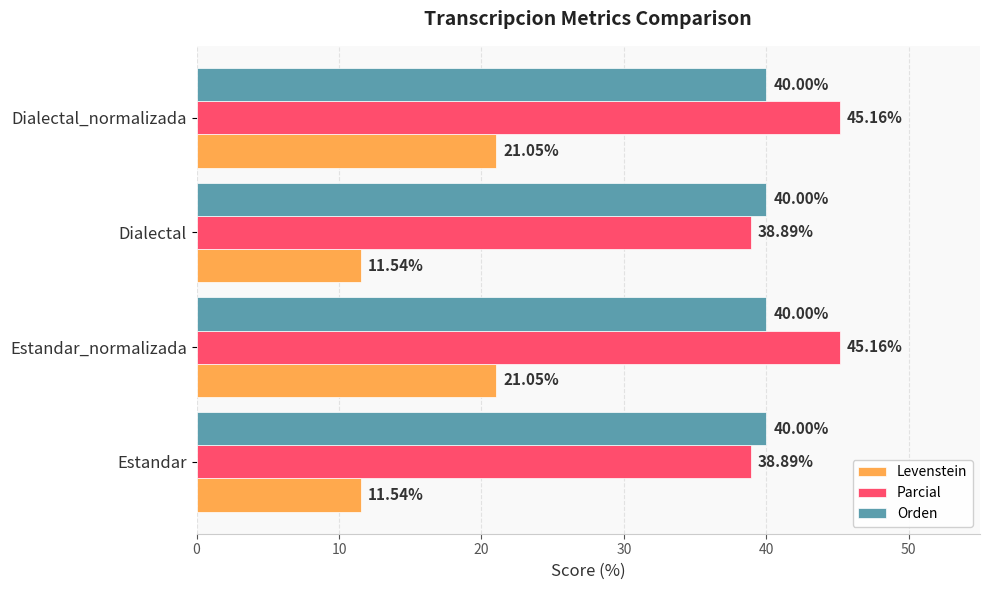

Which series has the largest range (max minus min)?

Levenstein